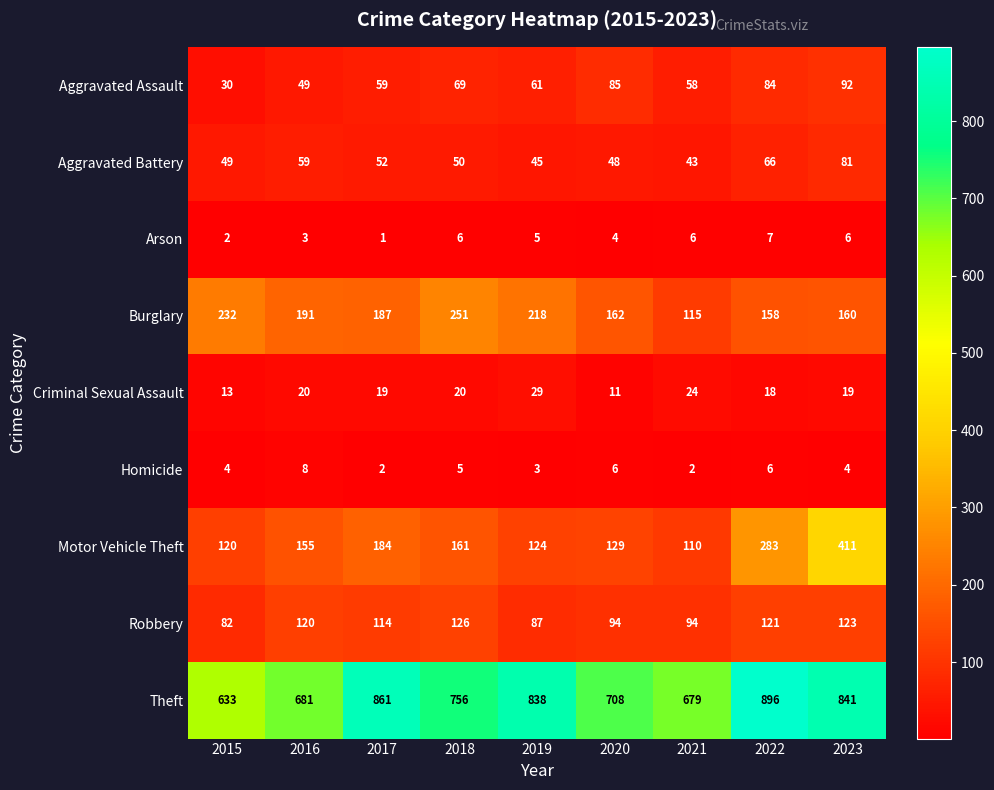

Which label corresponds to the largest value in the chart?

2022